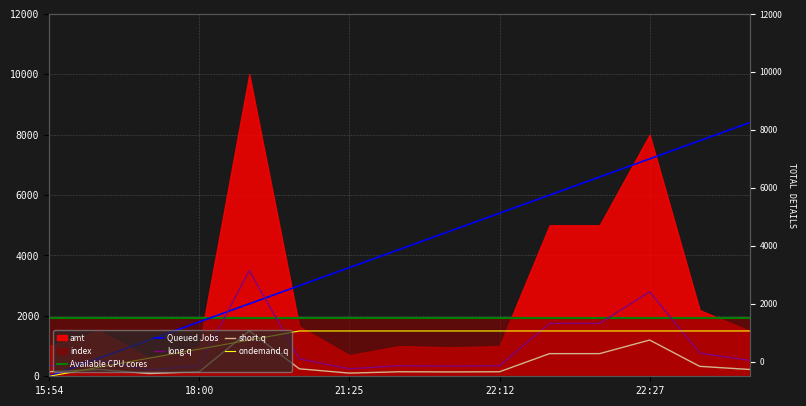

Which label corresponds to the smallest value in the chart?

15:54